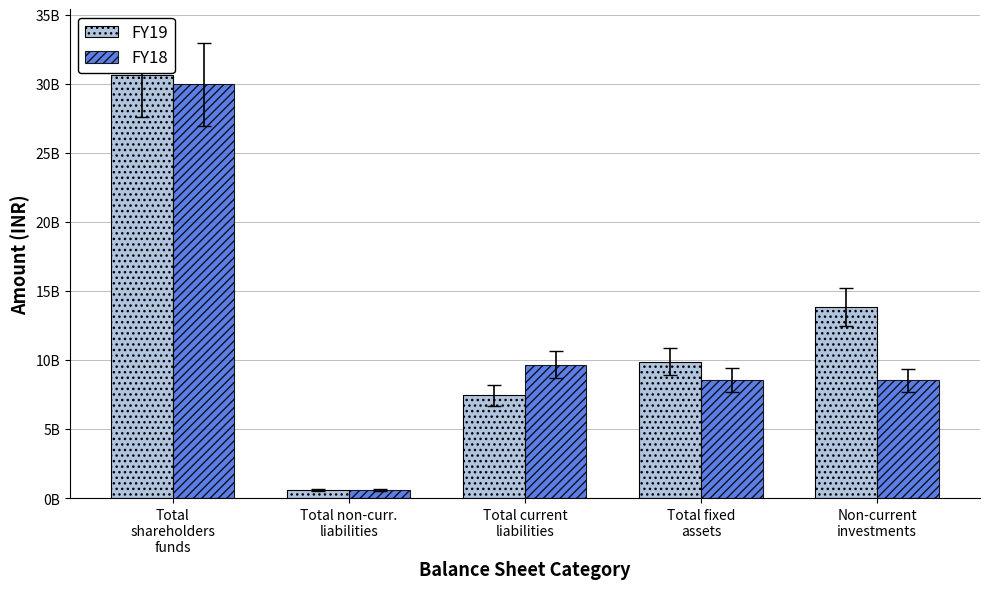

What are all the series names shown in the legend?

FY19, FY18